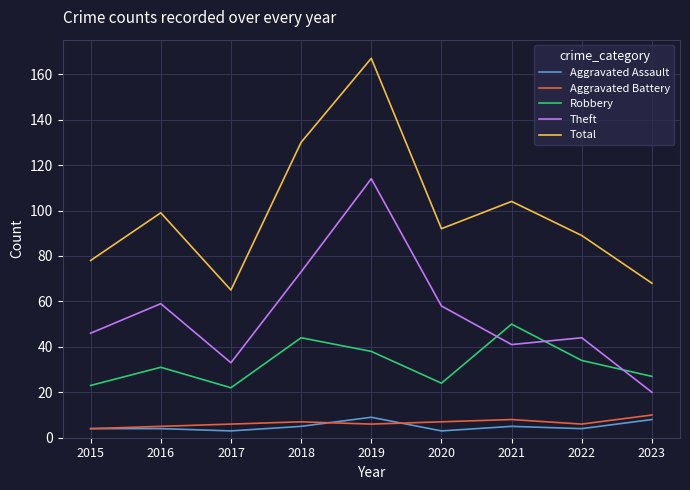

True or false: Robbery has a value of 15 at 2015.

False